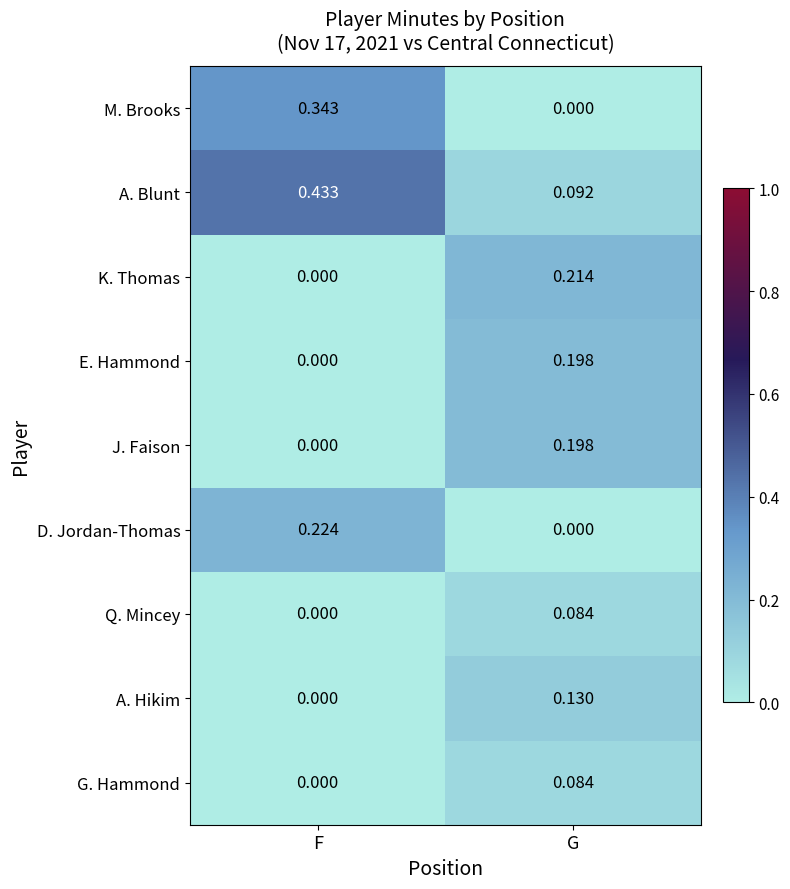

At which label is A. Blunt closest to 0?

G